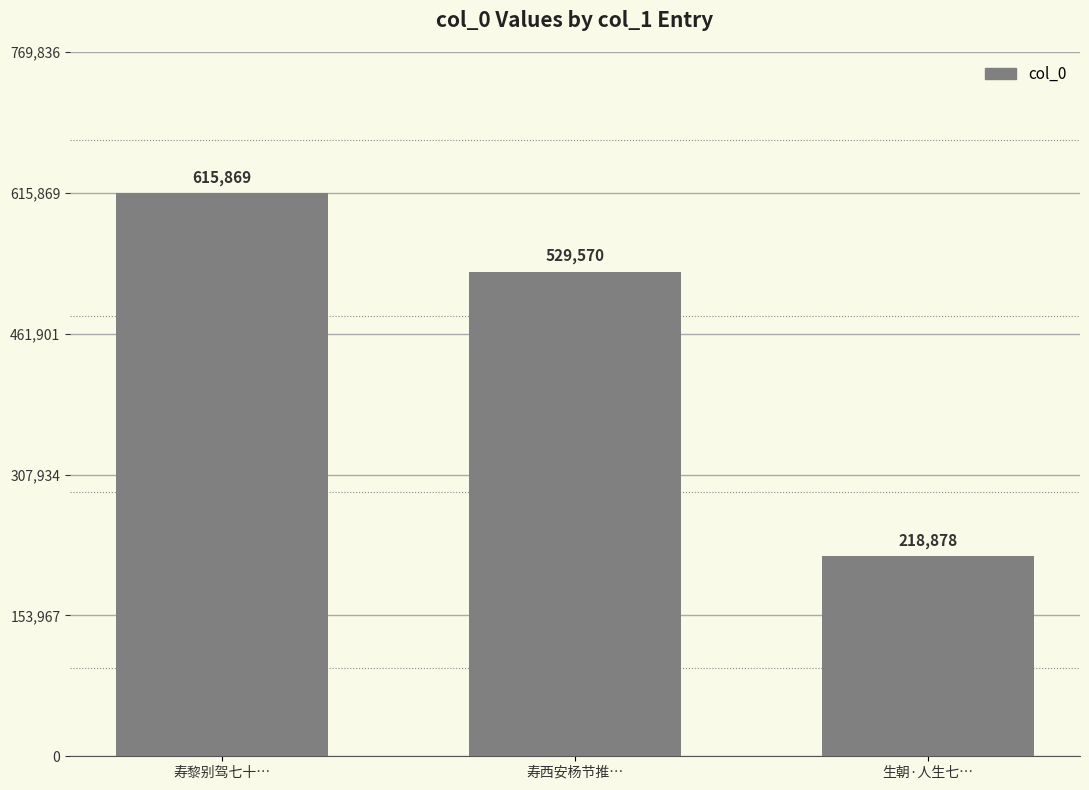

Does the chart contain stacked bars?

No